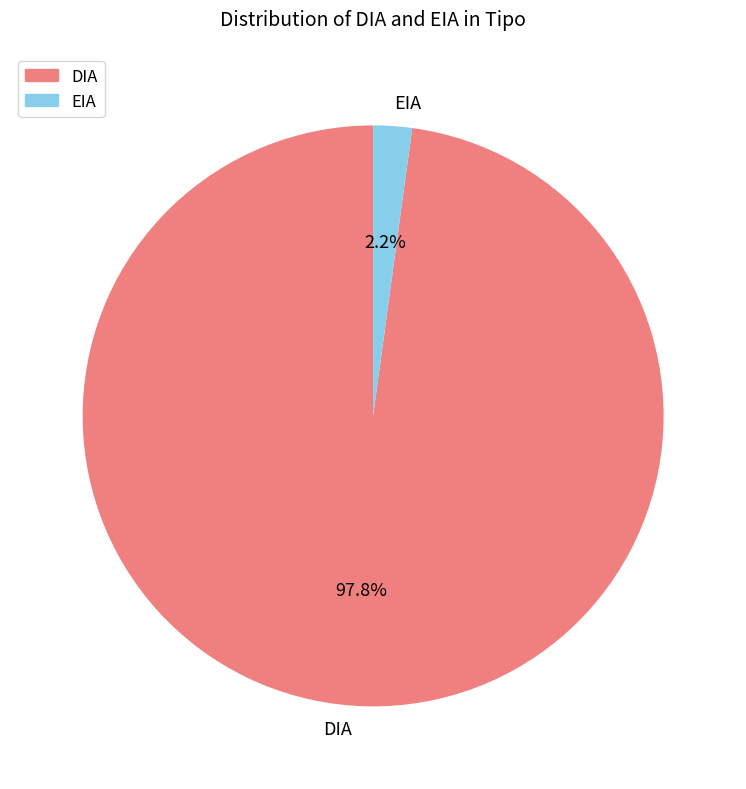

Which has a higher value, EIA or DIA?

DIA